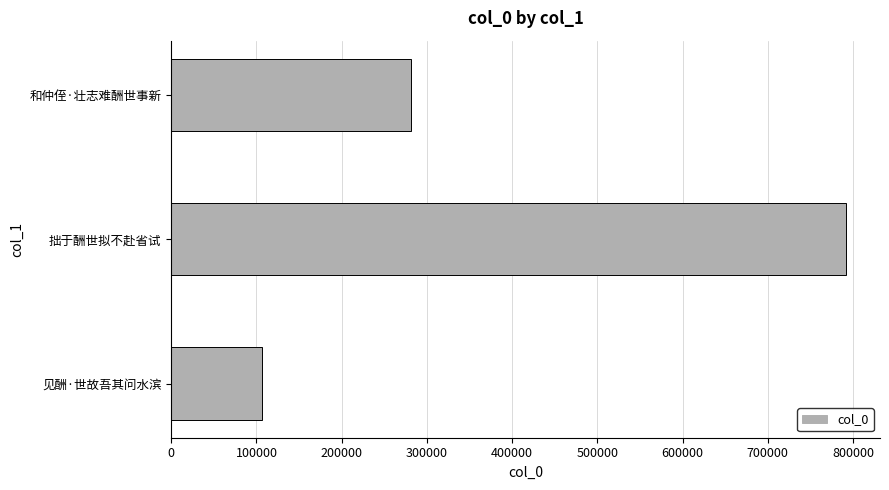

What is the label of the 3rd bar from the top?

见酬·世故吾其问水滨